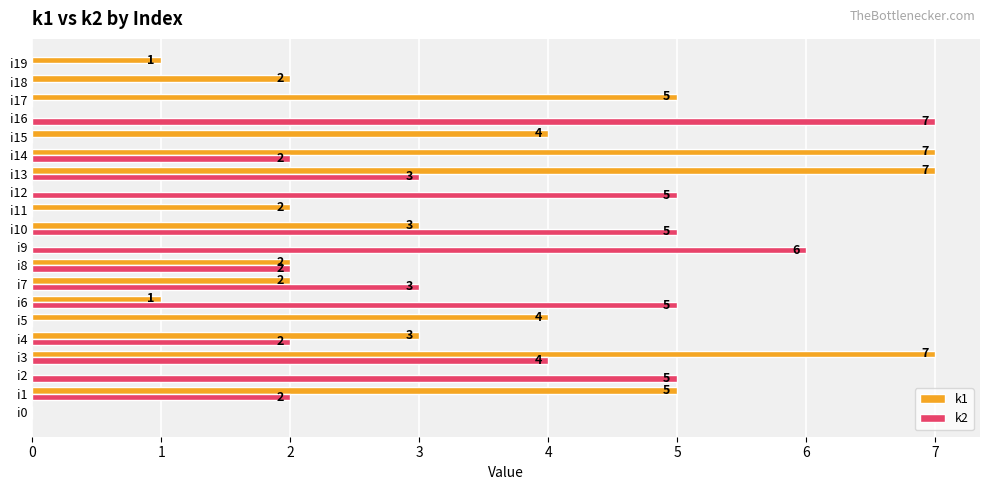

Is it true that k1 equals -2 at i2?

False